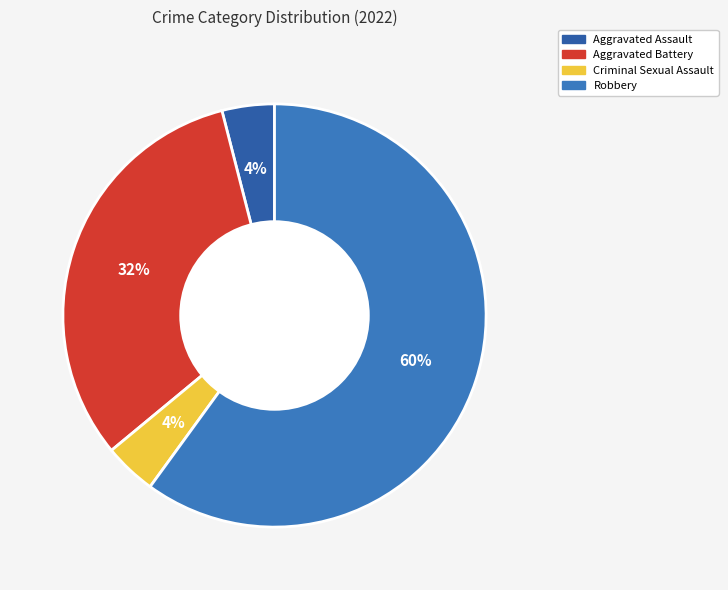

How many slices are in this pie chart?

4